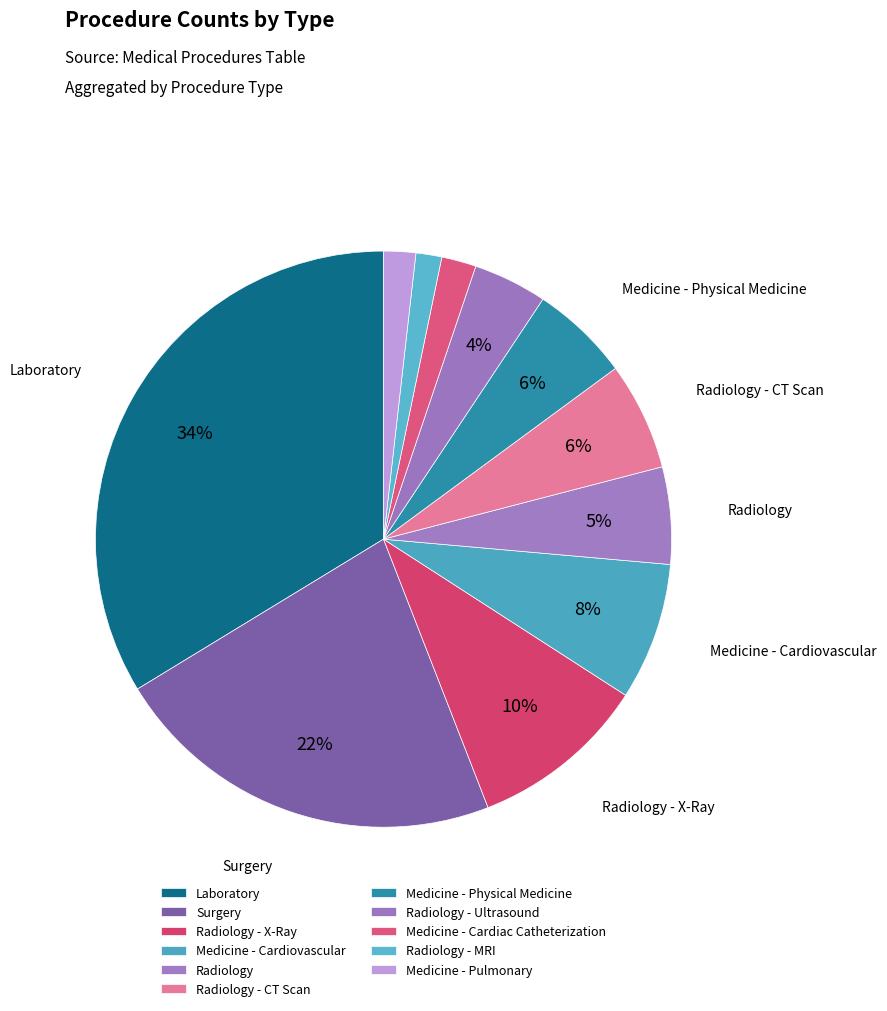

To the nearest percent, what is the difference between the Radiology - MRI and Surgery slice percentages?

21%